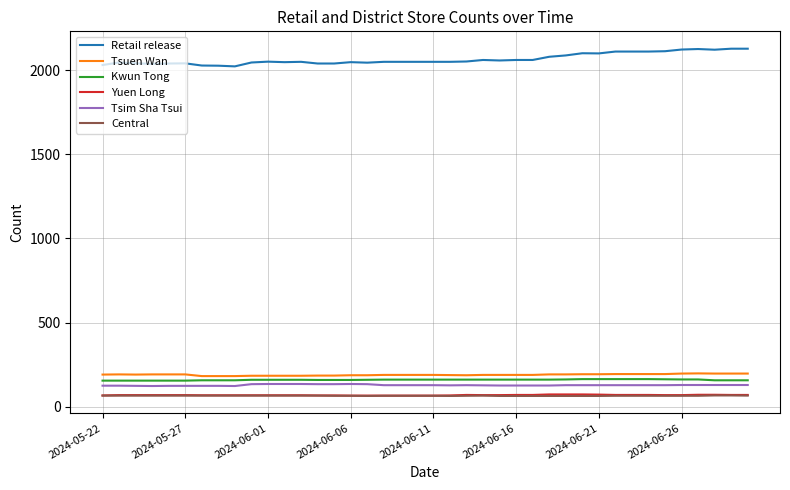

What is the smallest value displayed?

64